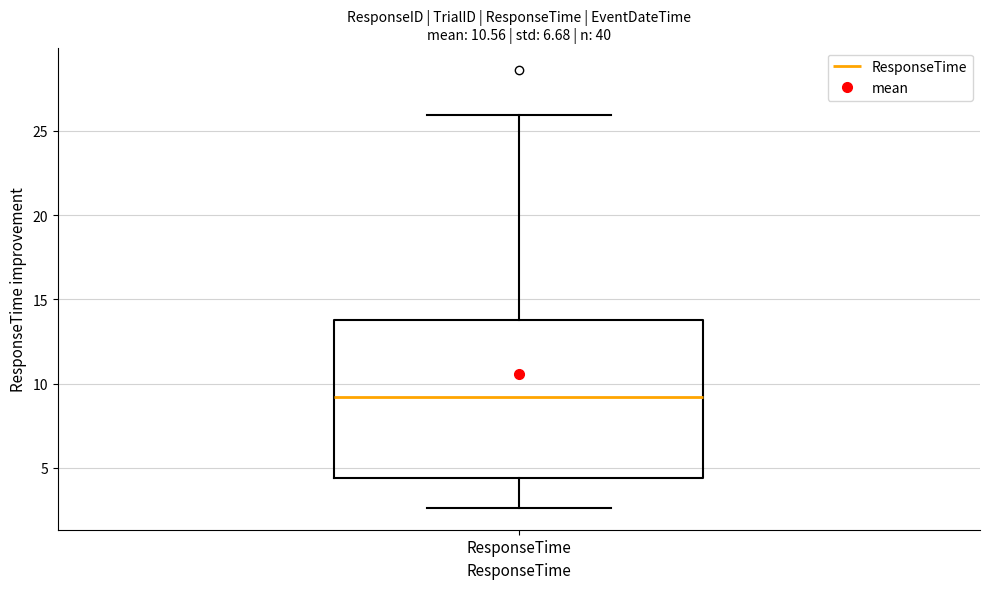

Read this box plot against the y-axis: the position of the median line, the range covered by the box, and the ends of both whiskers. The values are not printed on the chart, so give them approximately, as read against the axis.

median 9.0, box 4.5 to 14.0, whiskers 2.5 to 26.0